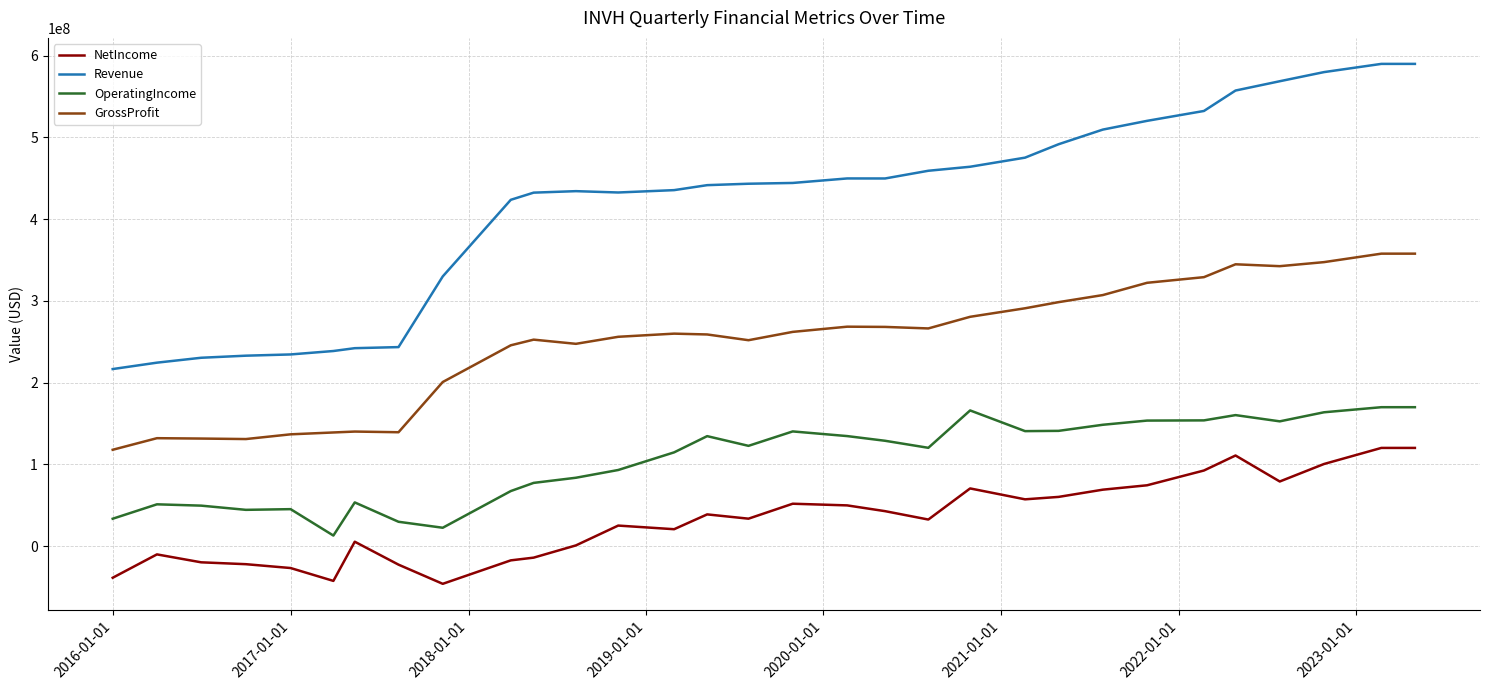

What is the smallest value displayed?

-45965000